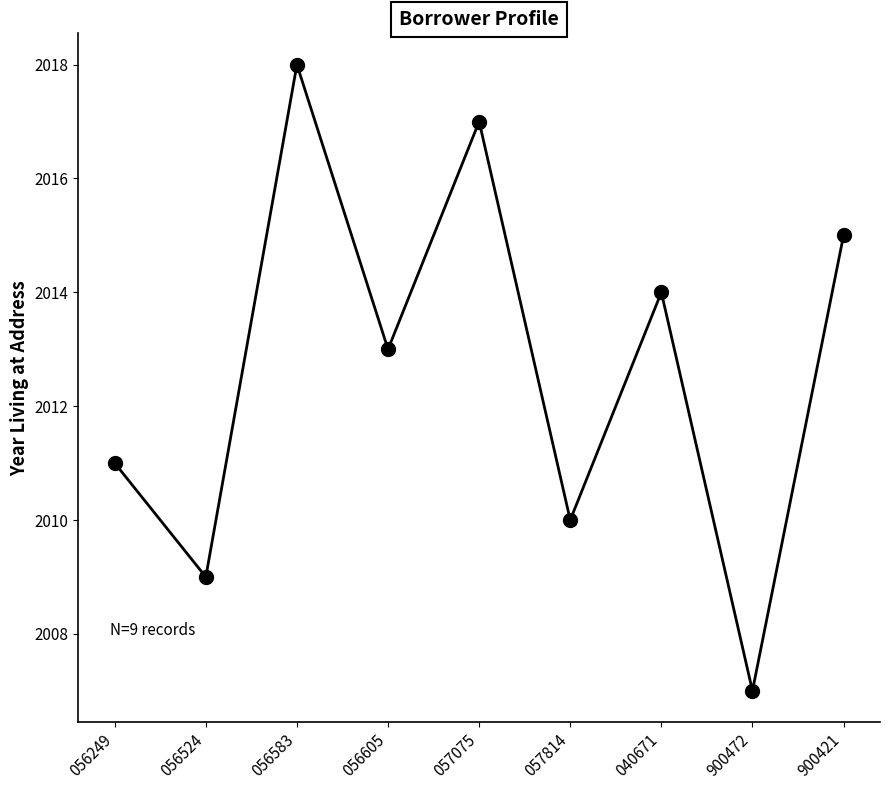

Reading right to left, what are all the values shown in this chart?

2015	2007	2014	2010	2017	2013	2018	2009	2011